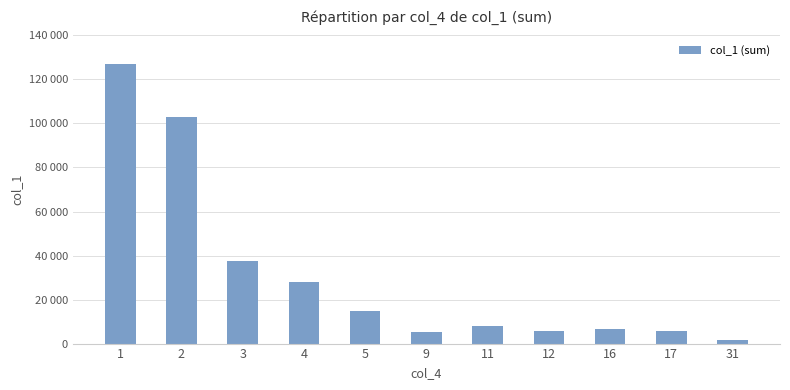

Which label corresponds to the smallest value in the chart?

31